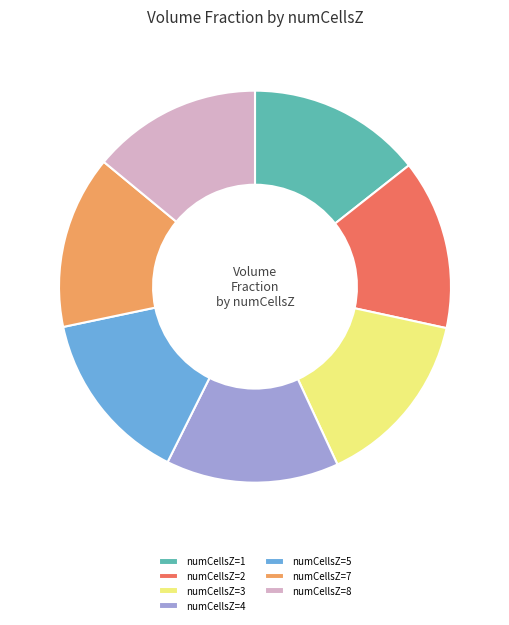

Is there a majority slice in this chart?

No